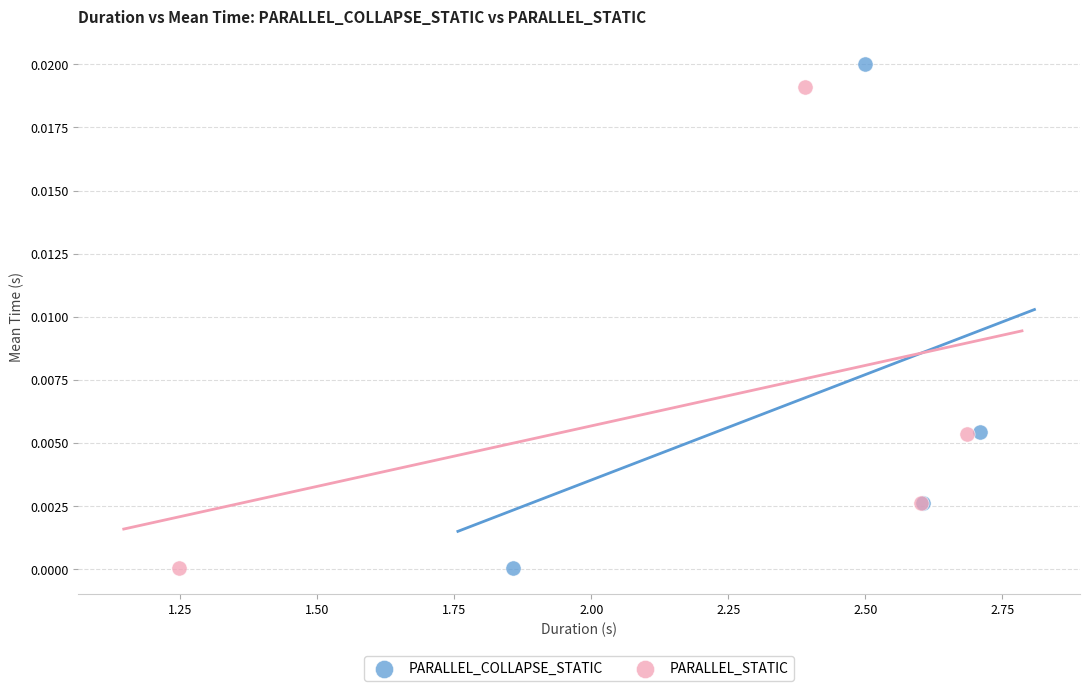

Which series contains the highest Y value?

PARALLEL_COLLAPSE_STATIC